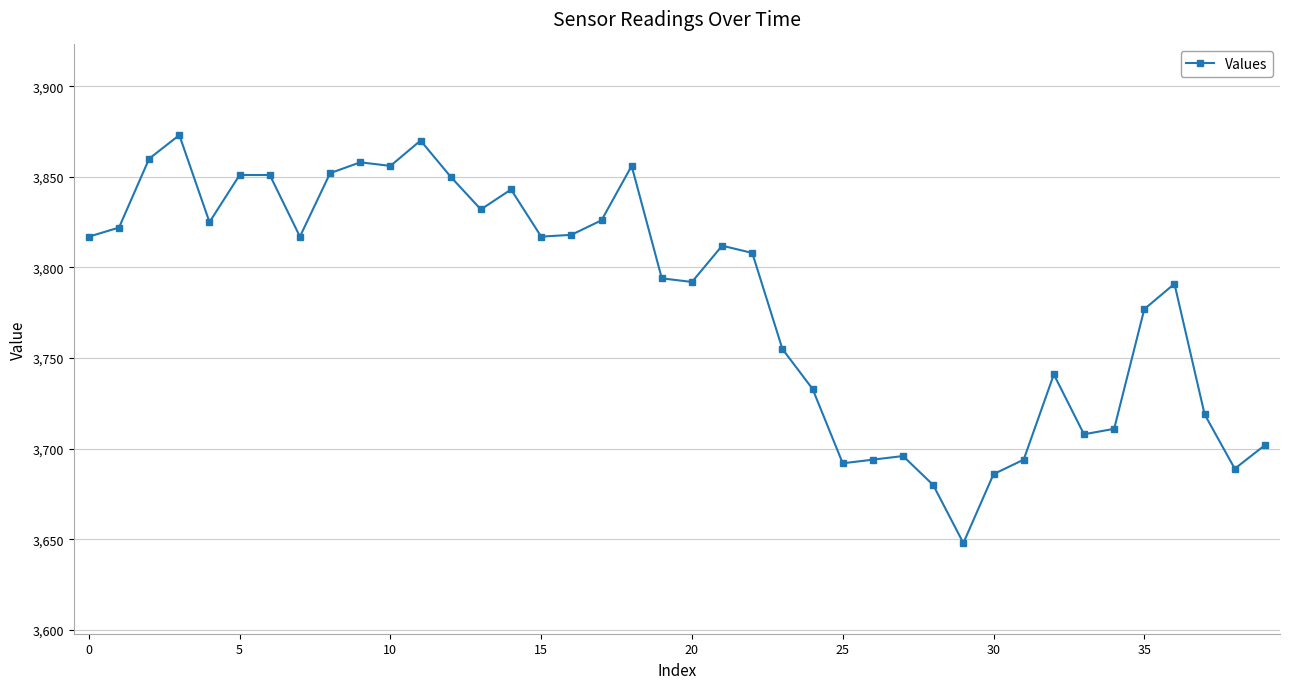

True or false: the data has more than 0 interior local peaks.

True